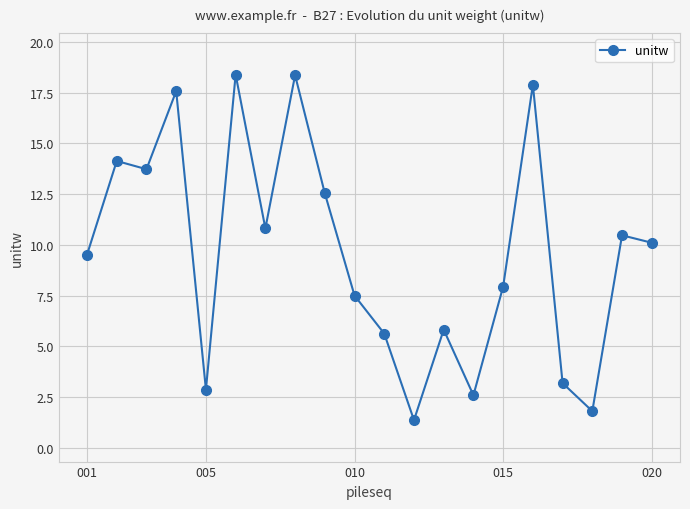

What is the value of the 8th point from the left?

18.4